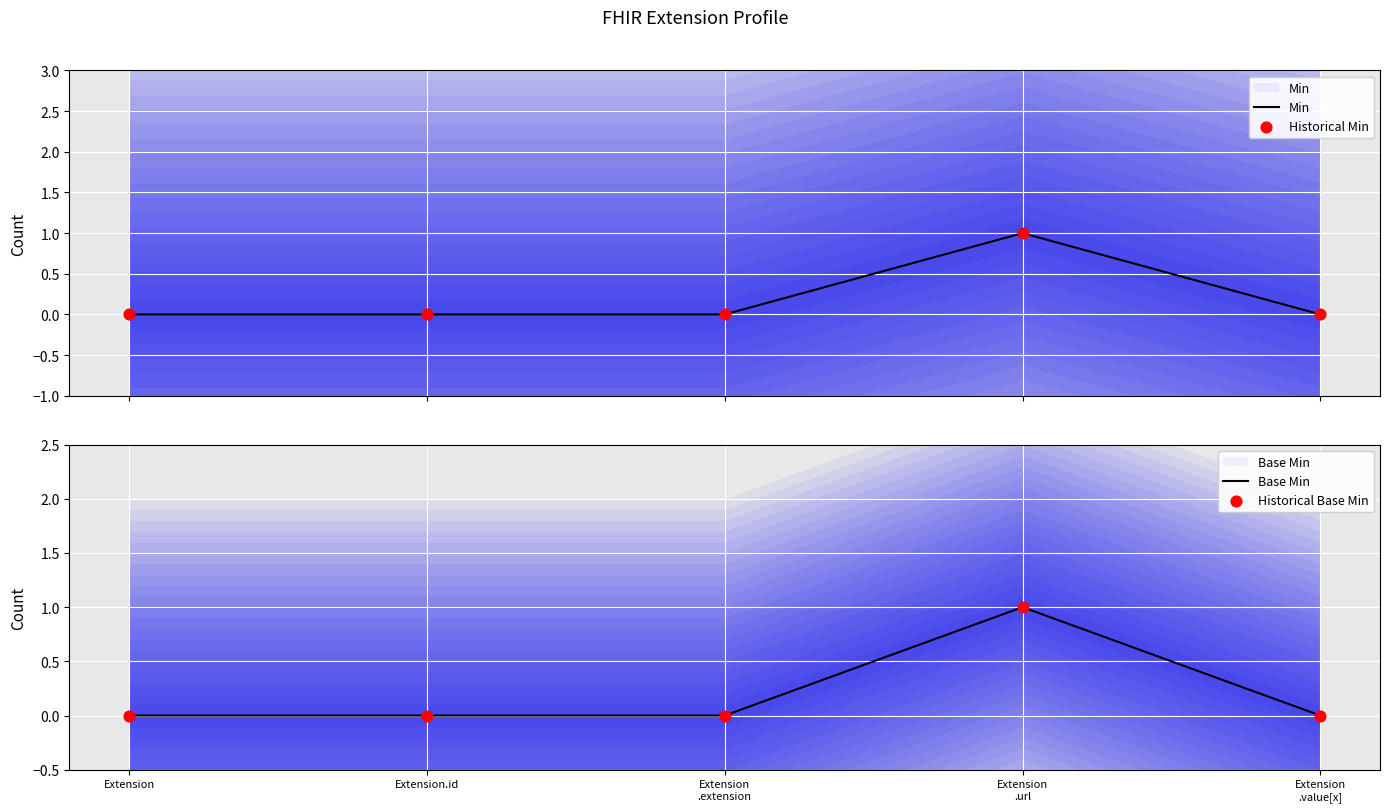

Which series has the widest spread of Y values?

Min